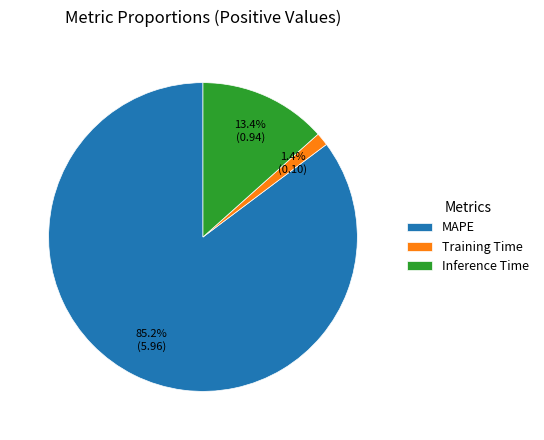

Is it true that MAPE is 98% of the pie?

False